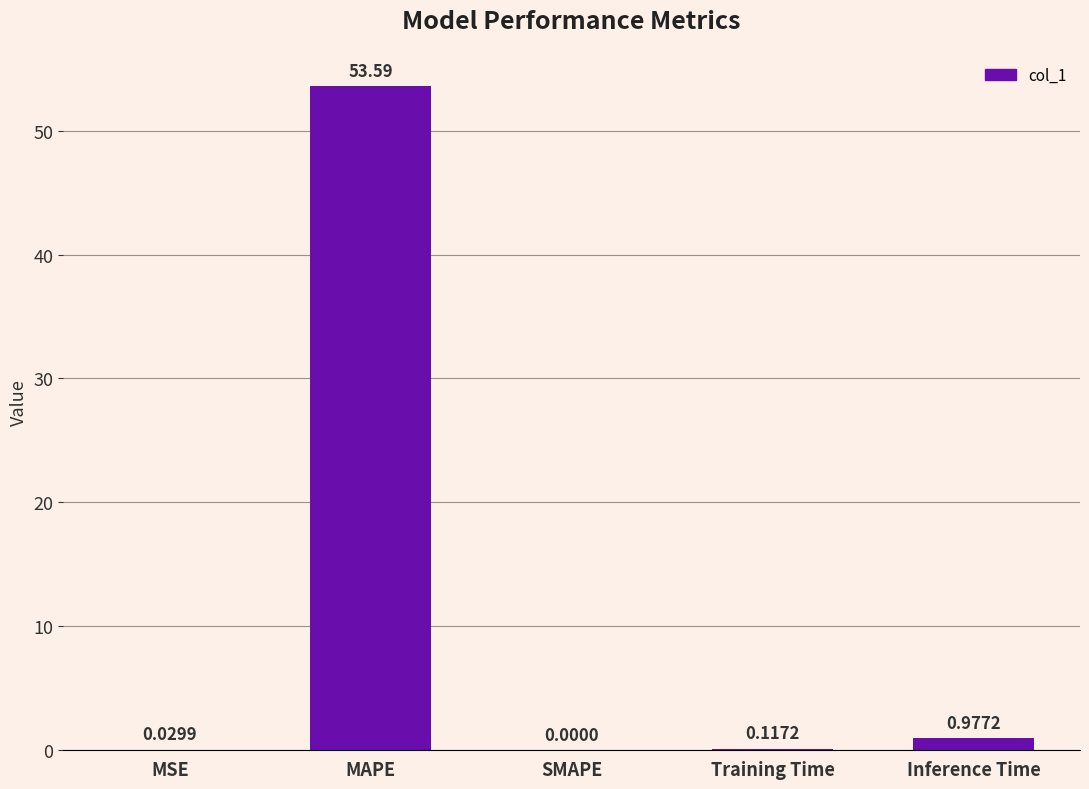

How many data points does each series have?

5